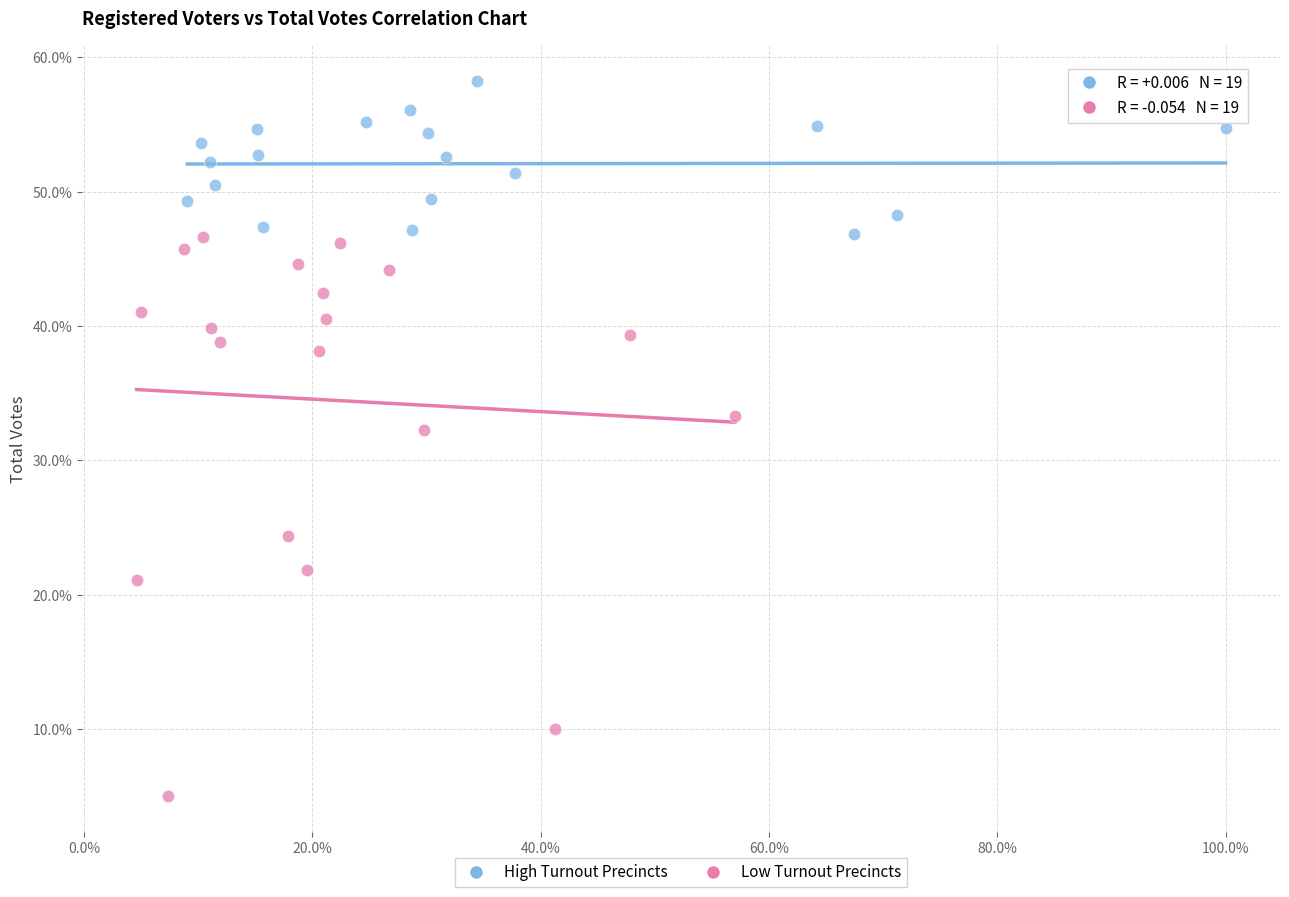

Which series reaches the maximum Y coordinate?

High Turnout Precincts